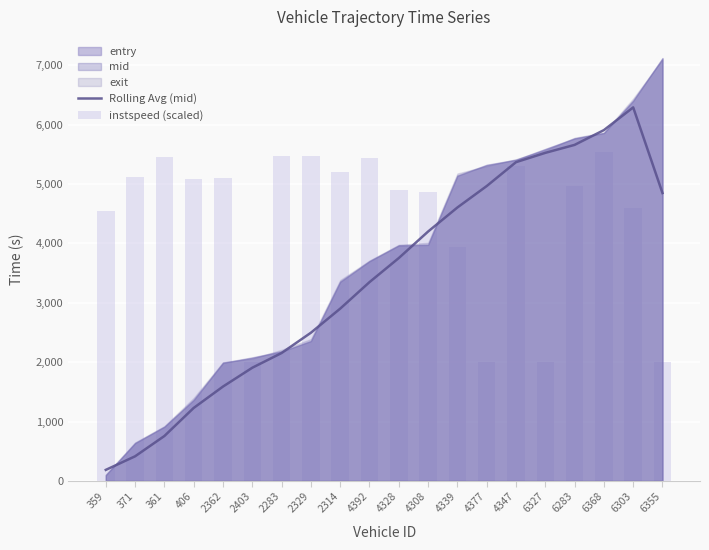

What position from the left is 359?

1